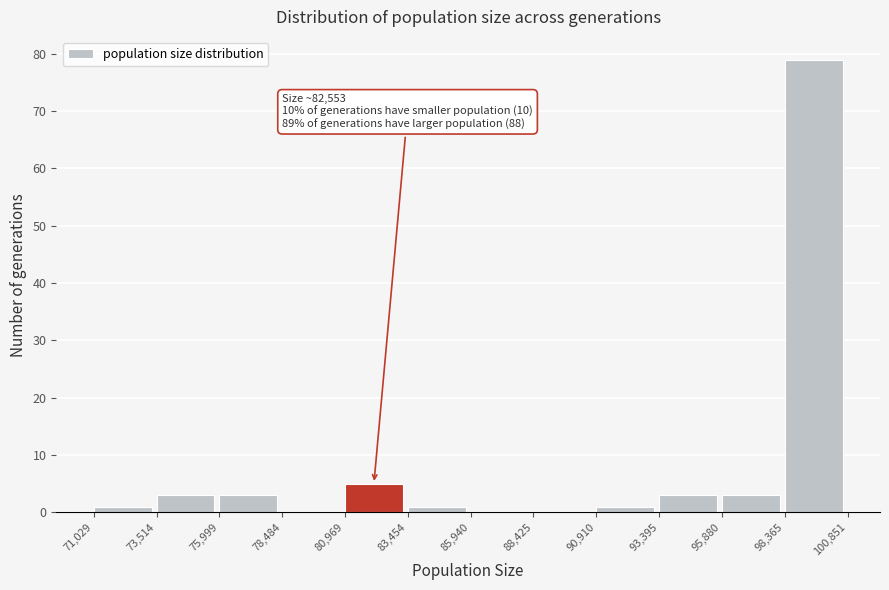

Over which range of the x-axis is the bar tallest?

98,365 to 100,851